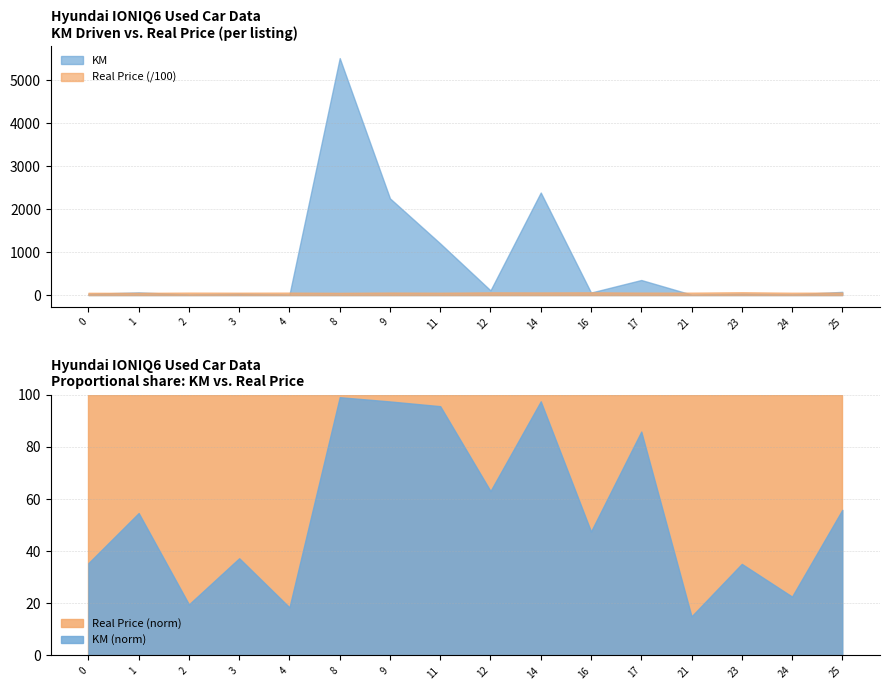

What value does the KM (norm) series have at 16?

47.5